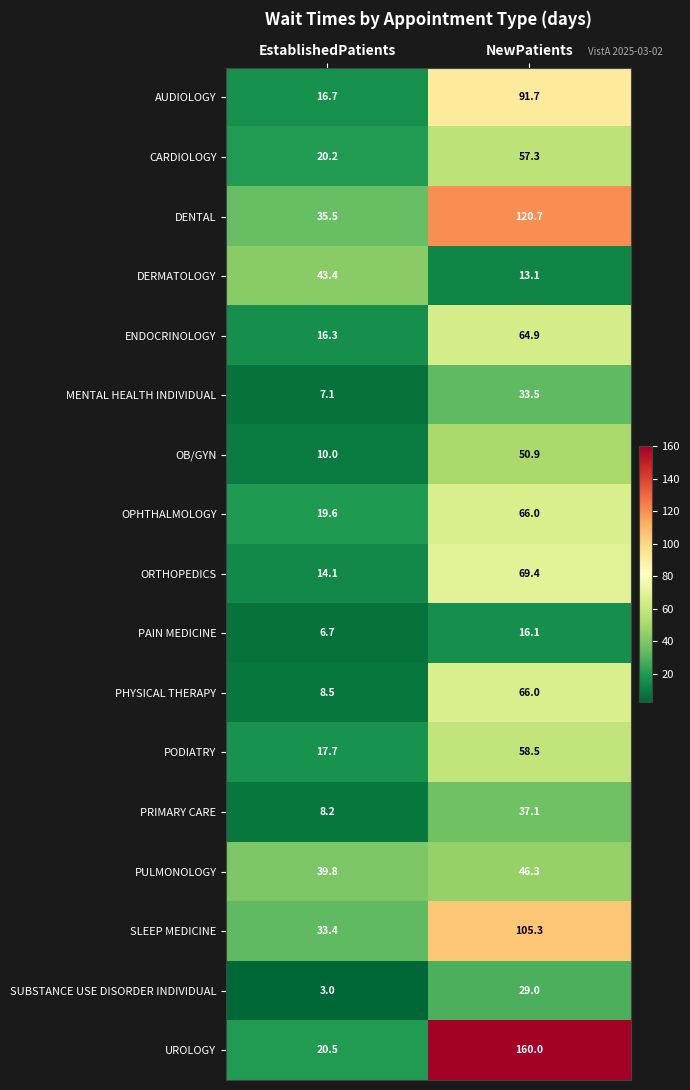

Read the DENTAL value at EstablishedPatients.

35.5